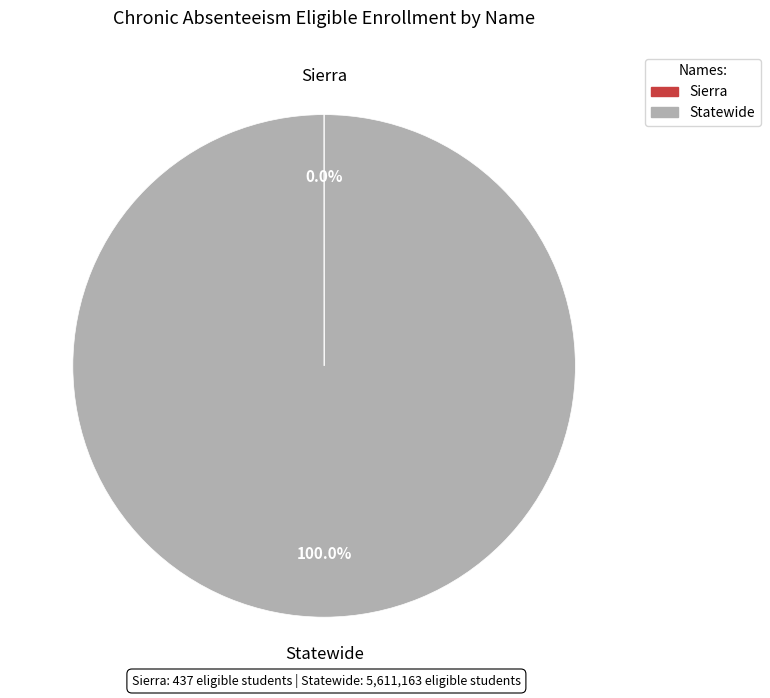

What is the largest slice in the pie chart?

Statewide